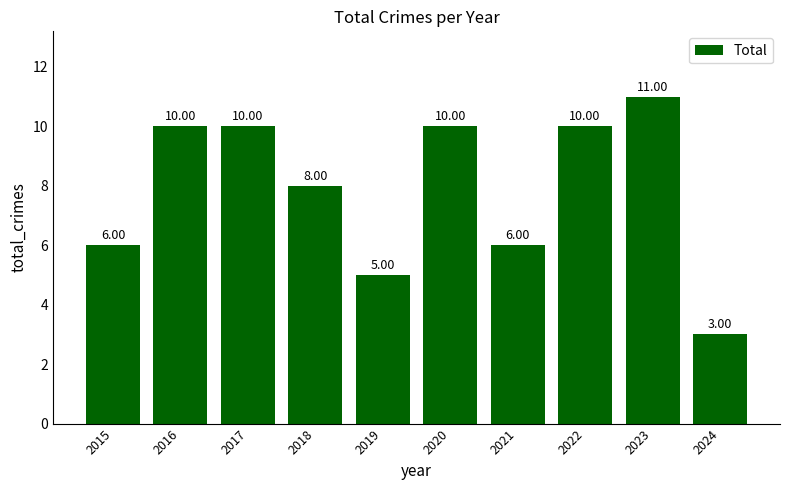

Which category has the lowest value across all series?

2024